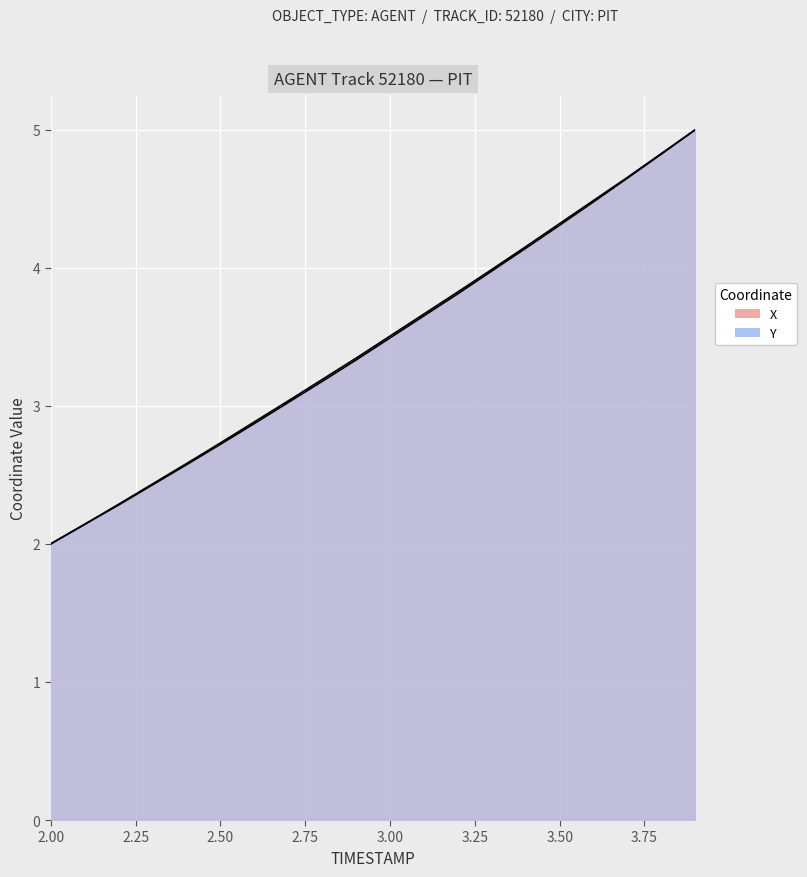

Which series has the largest total across all categories?

Y